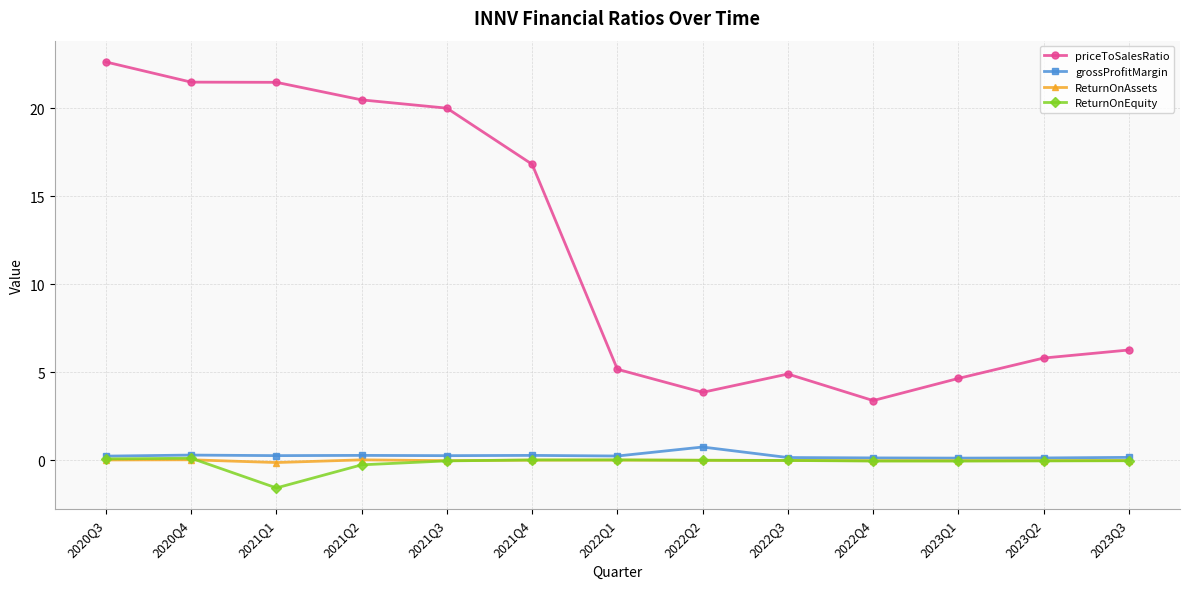

What is the spread (max minus min) of values at 2021Q3?

20.1